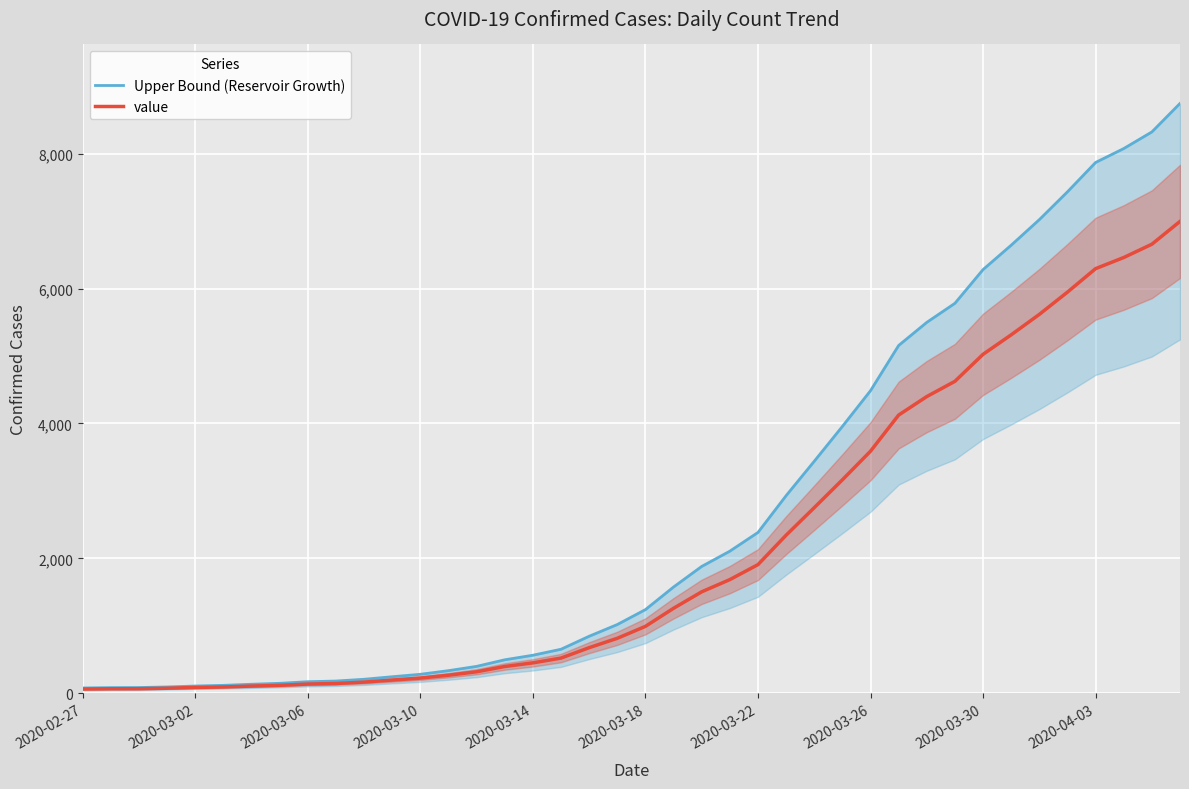

Is this an area chart (filled region under the line)?

No